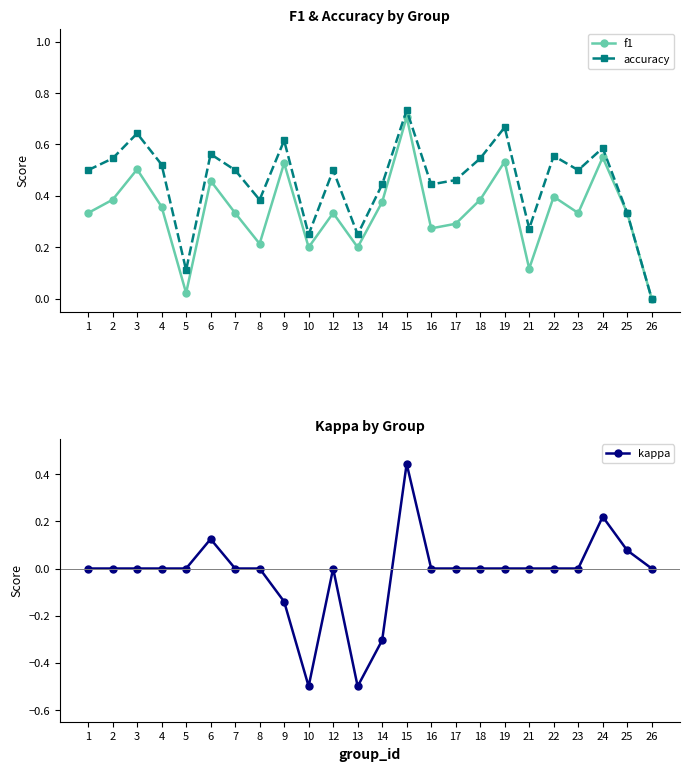

Does the chart have visible grid lines?

No